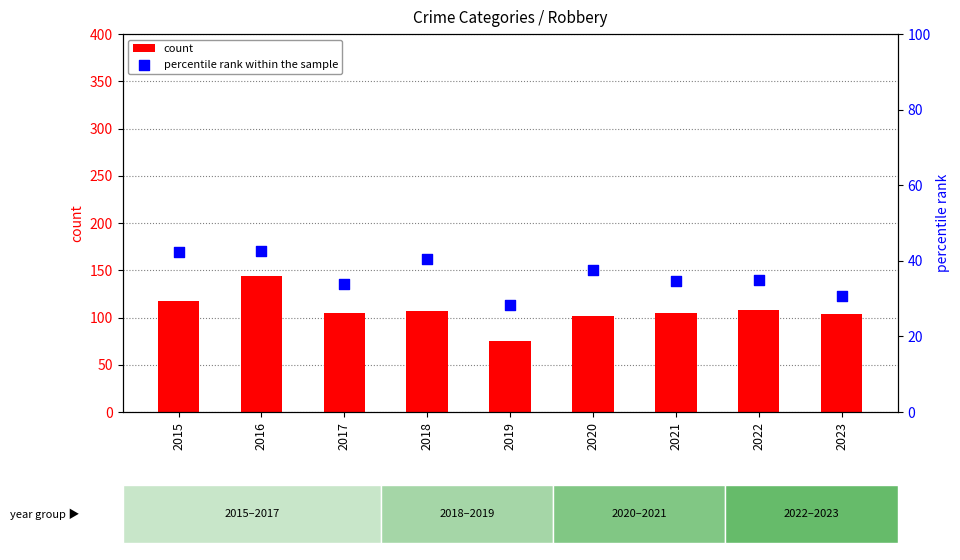

Which series has the widest spread of Y values?

count